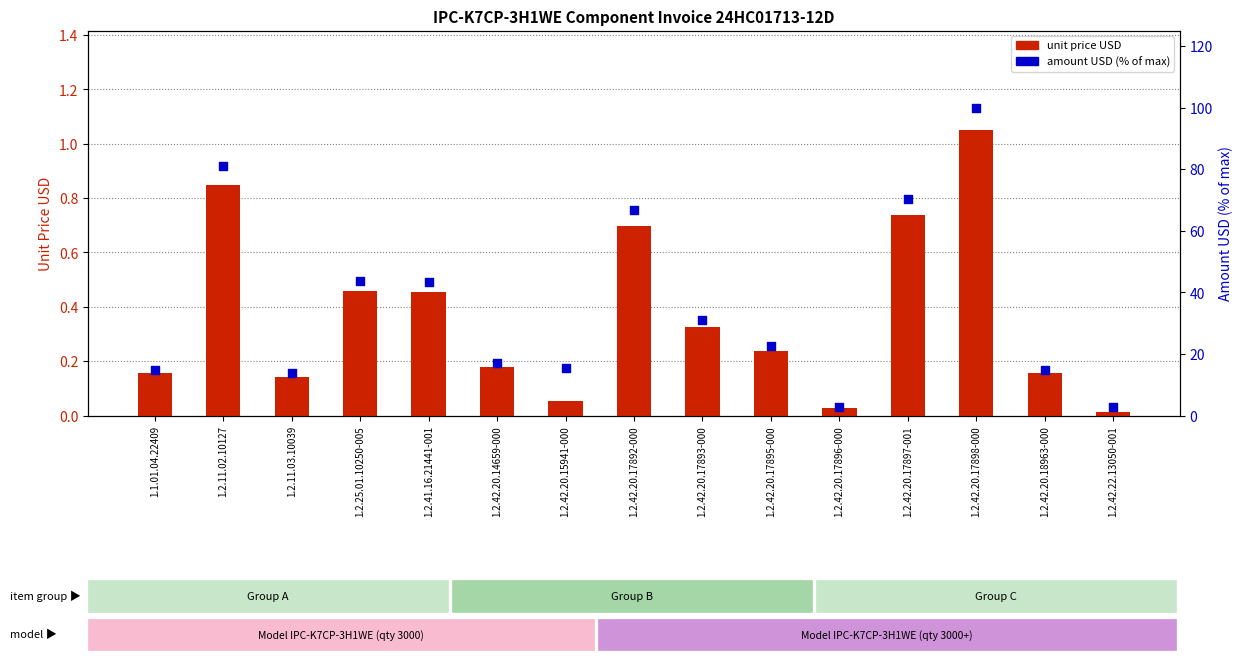

At how many categories does at least one series exceed 38?

6